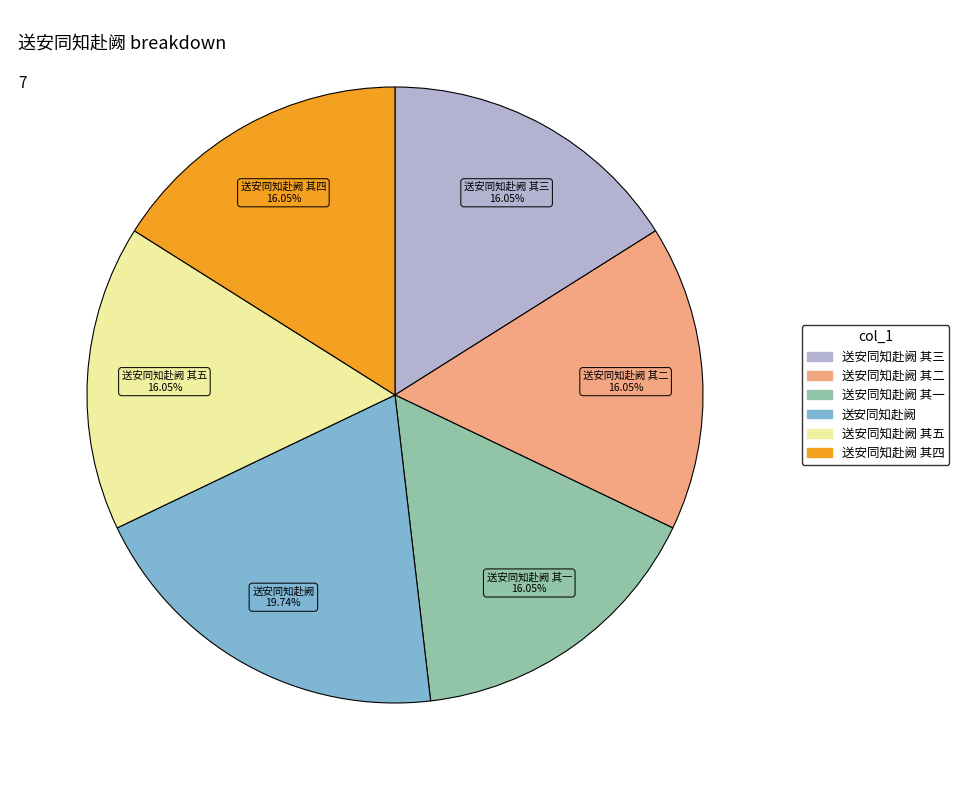

Is there a majority slice in this chart?

No